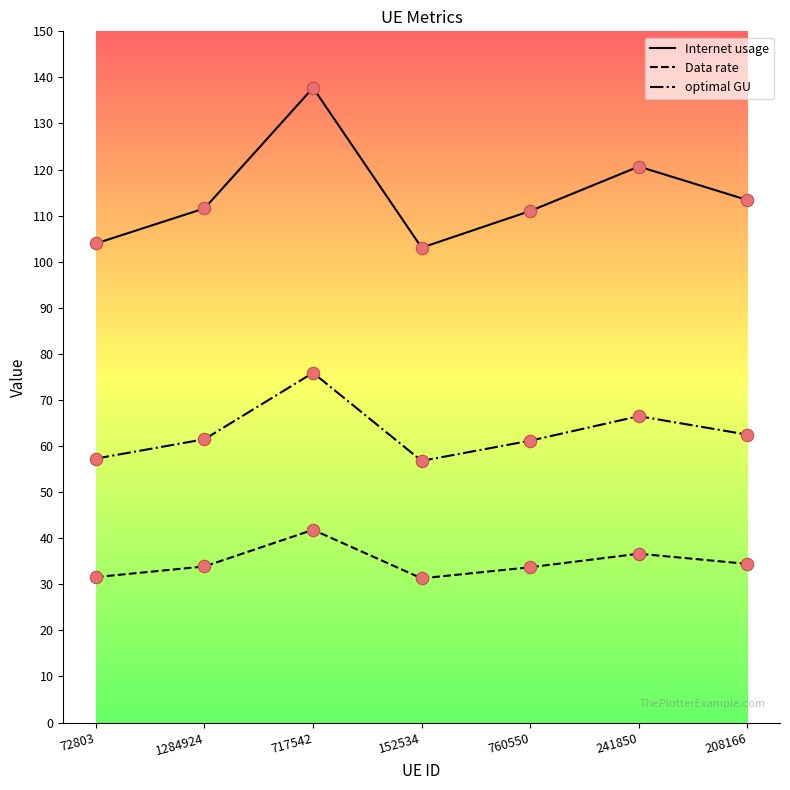

Which series changed the most between 152534 and 208166?

Internet usage